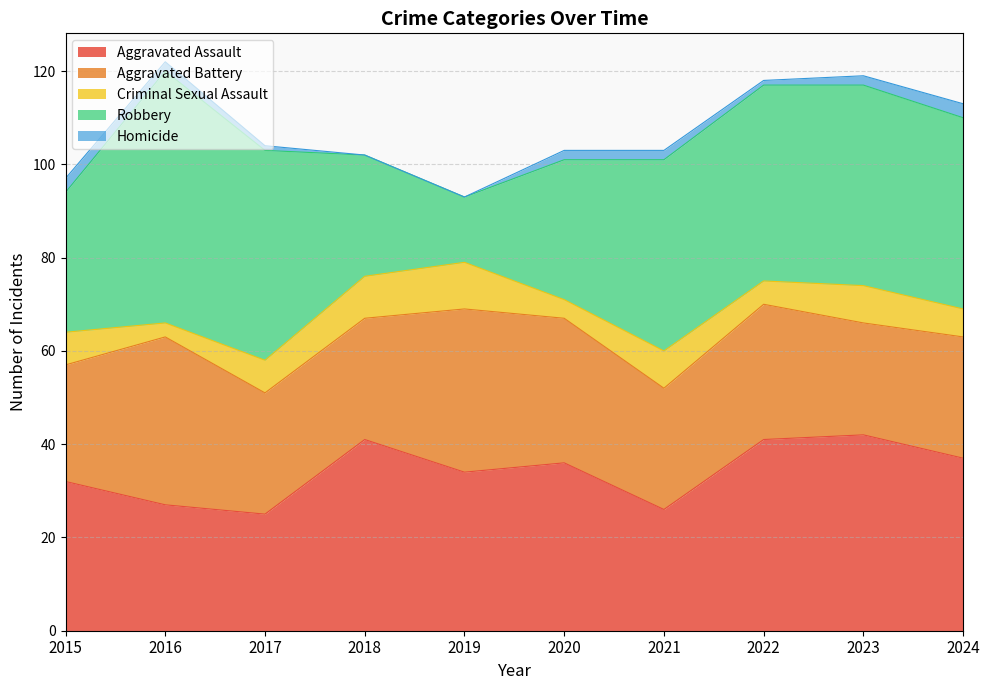

What is the maximum value for Criminal Sexual Assault?

10